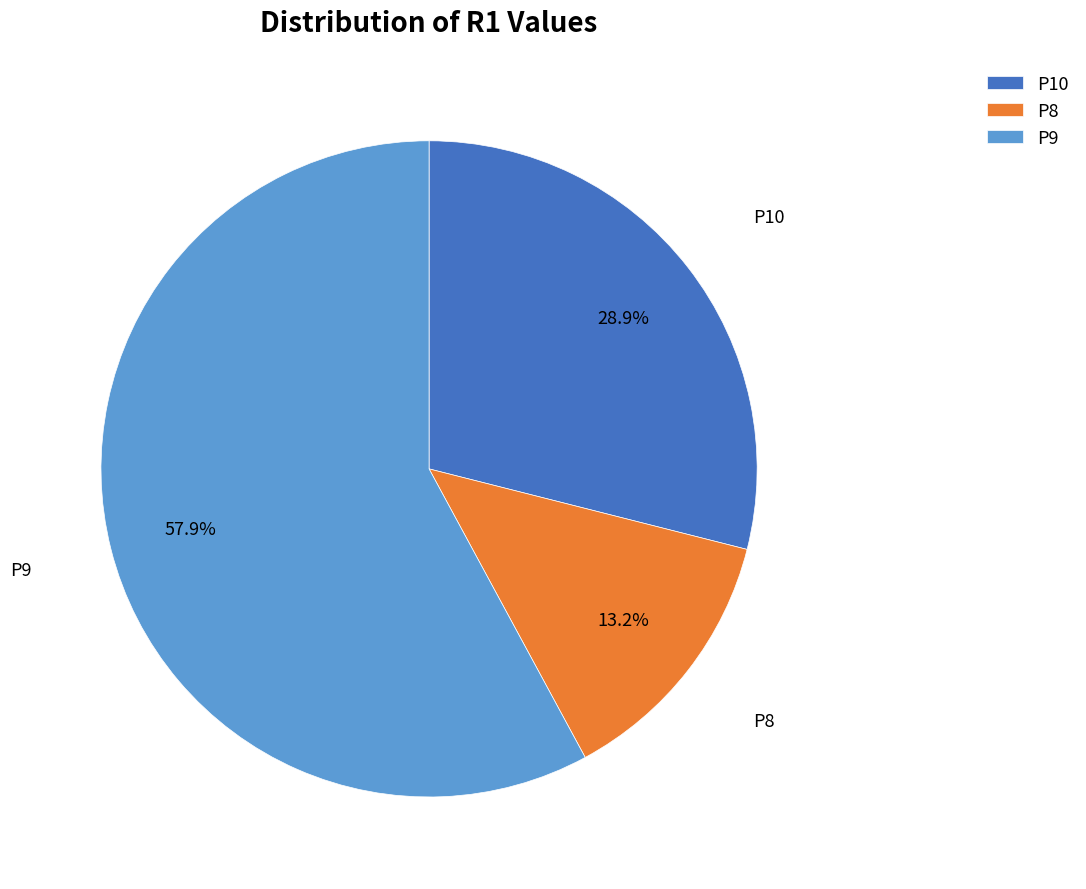

Is P9 the majority of the pie?

Yes